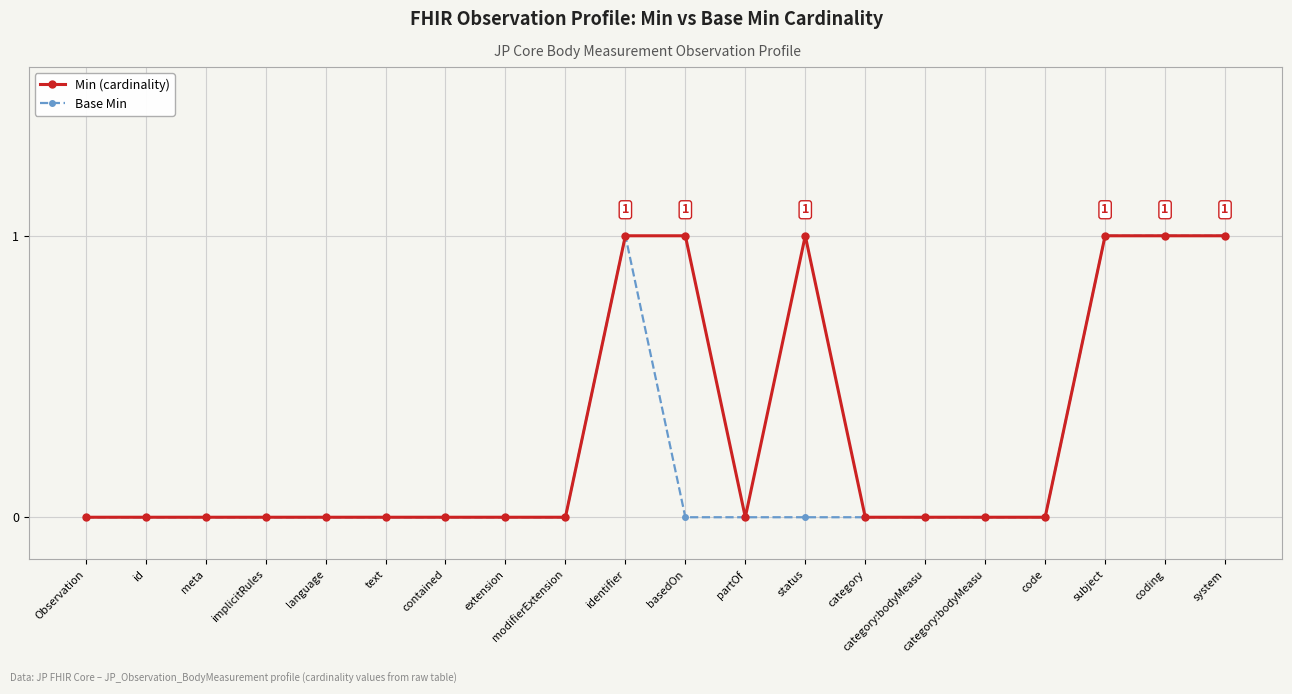

How many interior local peaks does the Base Min series have?

1